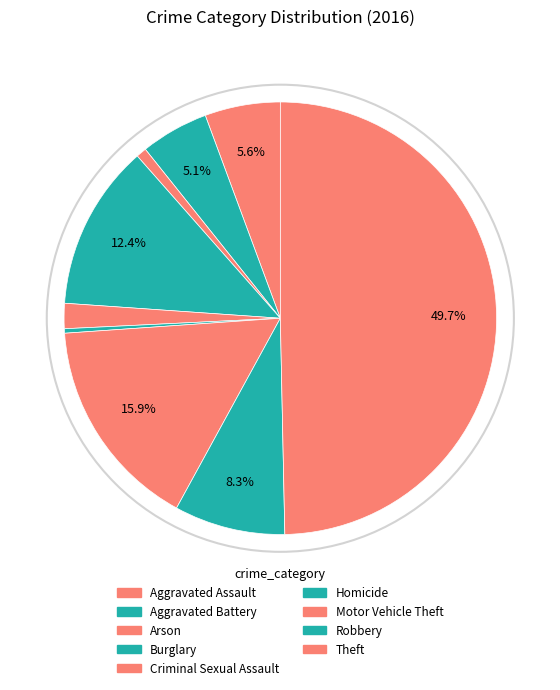

What is the ratio of the value at Burglary to the value at Homicide?

37.3